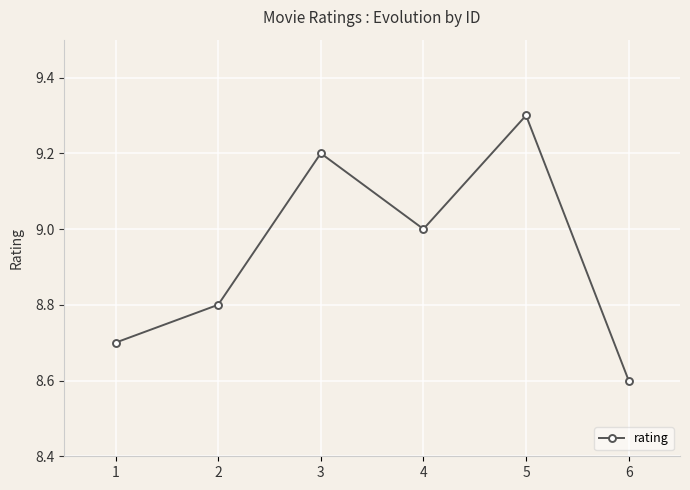

Rank the categories by value from highest to lowest.

5, 3, 4, 2, 1, 6